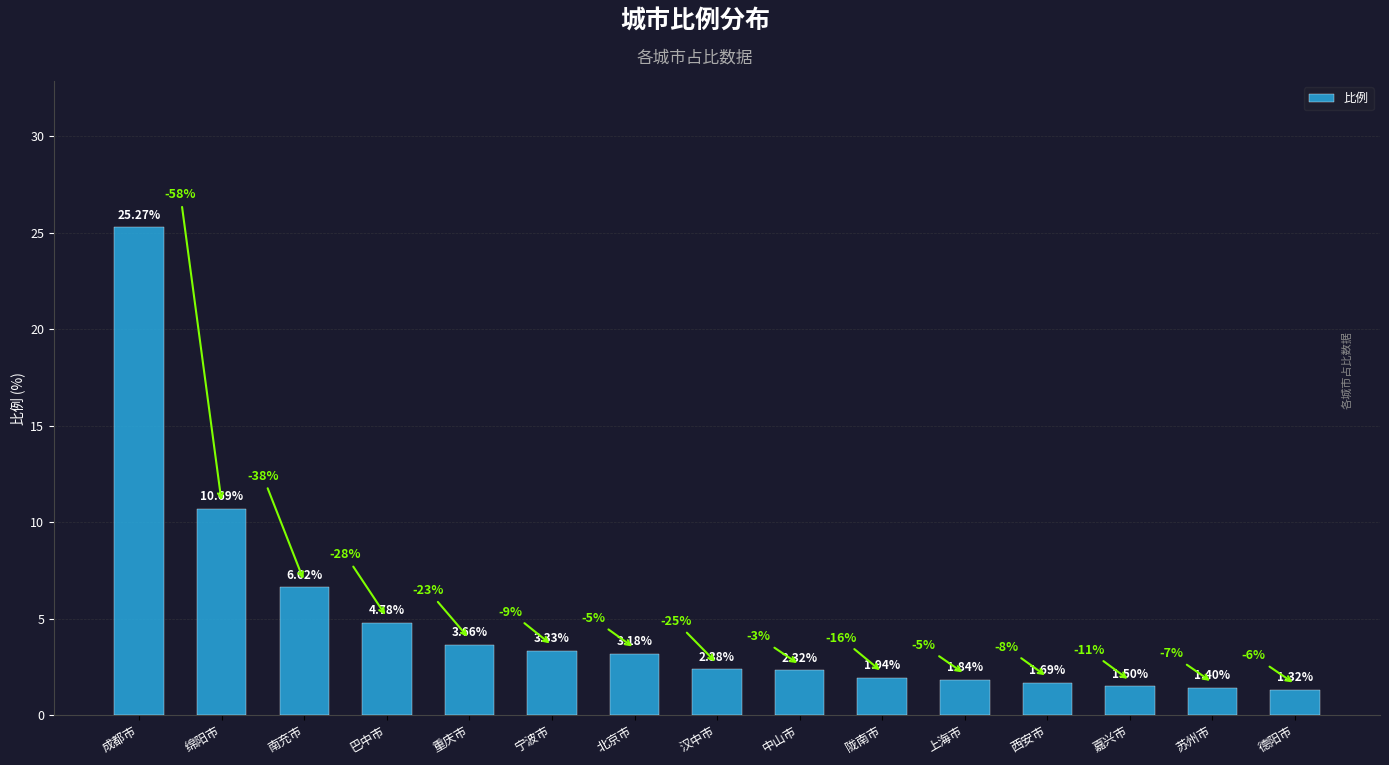

What is the sum of all values?

71.9